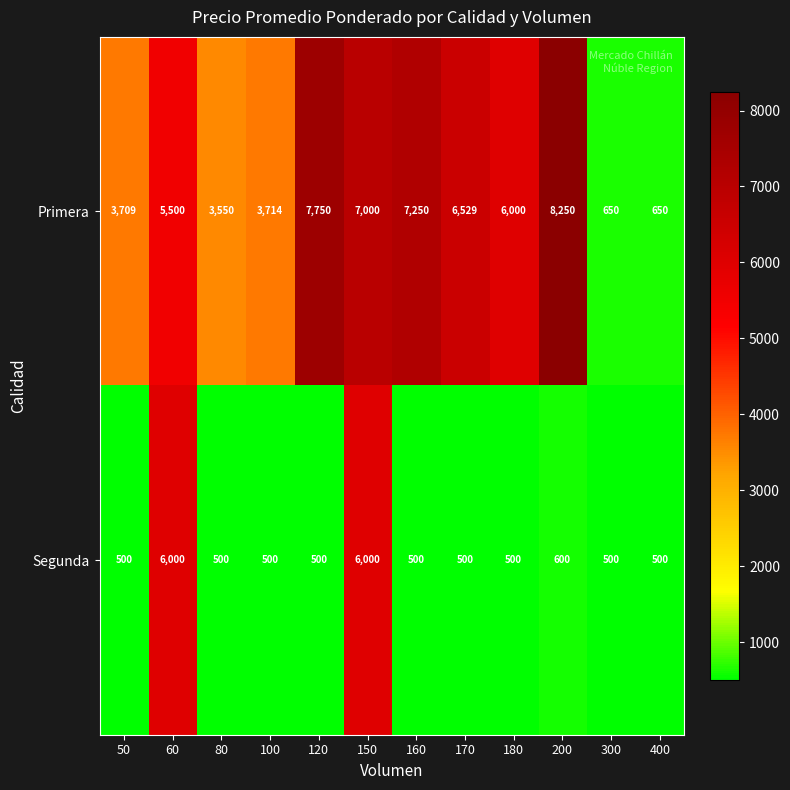

Between 50 and 160, which series saw the biggest shift?

Primera